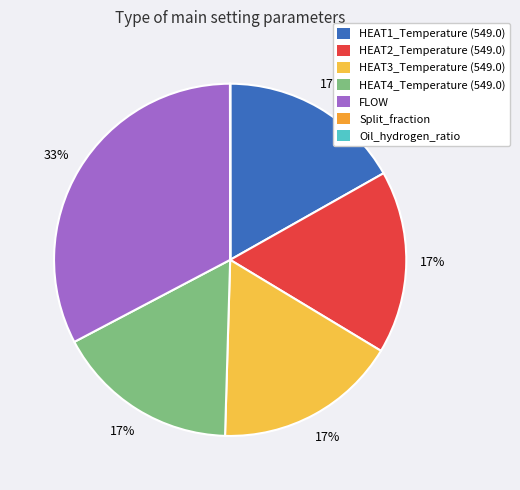

Is the sum of Split_fraction and HEAT4_Temperature (549.0) greater than half?

No